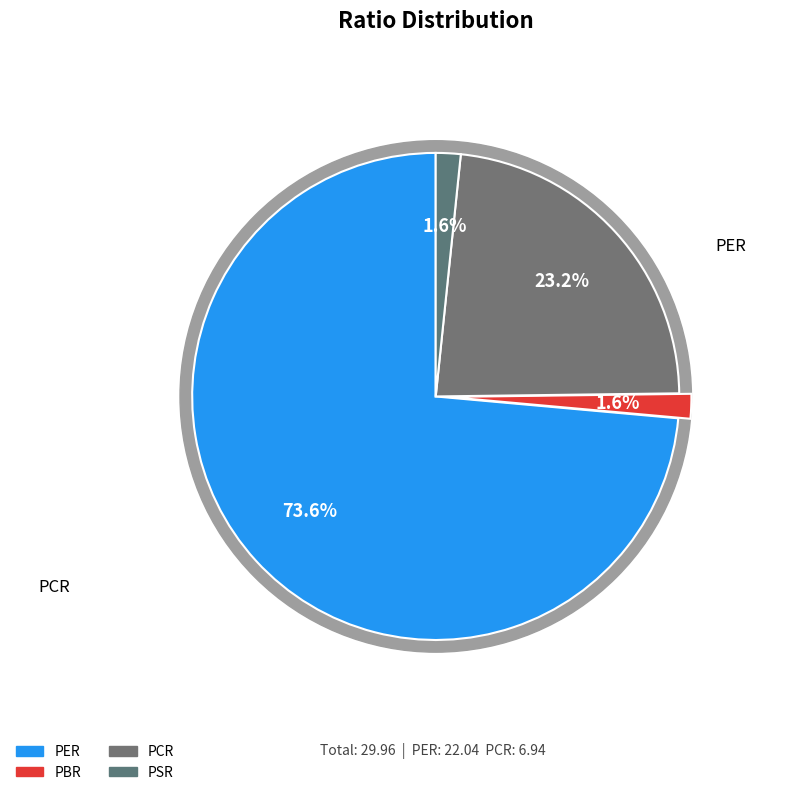

What percentage is the PCR slice, to the nearest percent?

23%